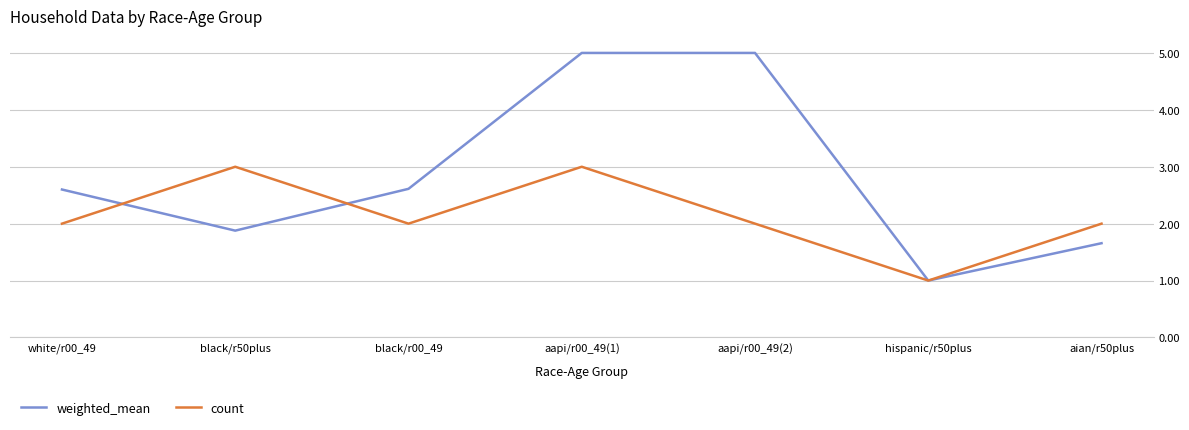

The value of weighted_mean at black/r50plus is 1.0. True or false?

False